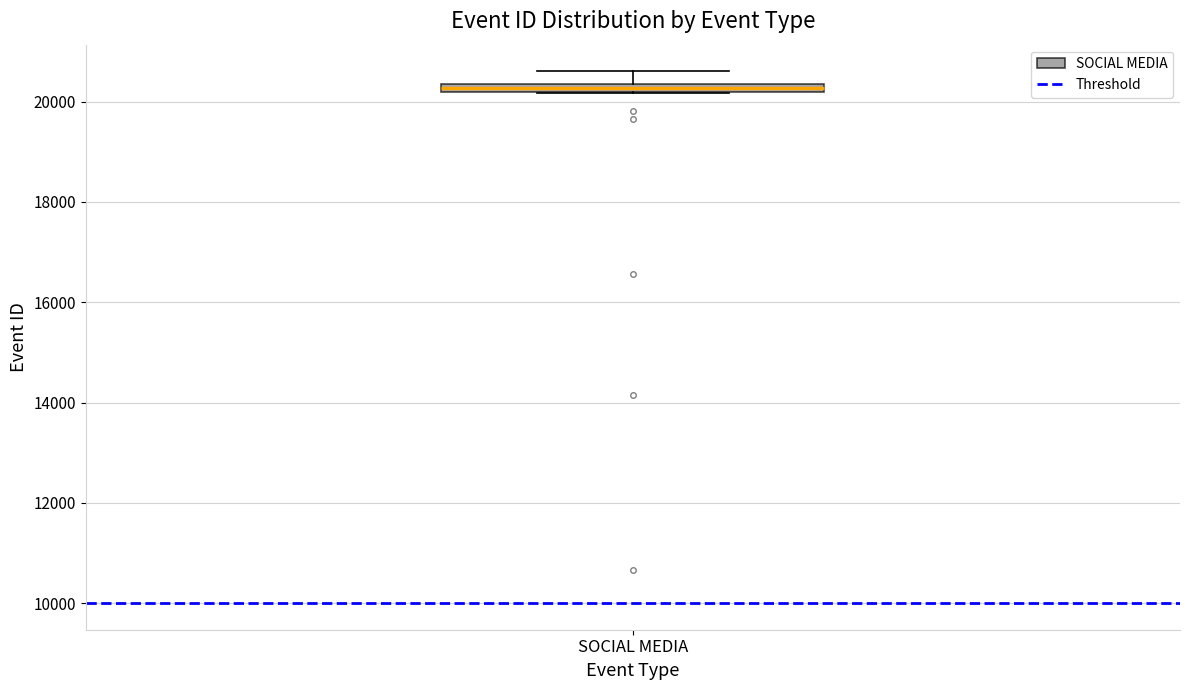

Where does the upper whisker of the box for SOCIAL MEDIA end on the y-axis? The values are not printed on the chart, so give them approximately, as read against the axis.

20600